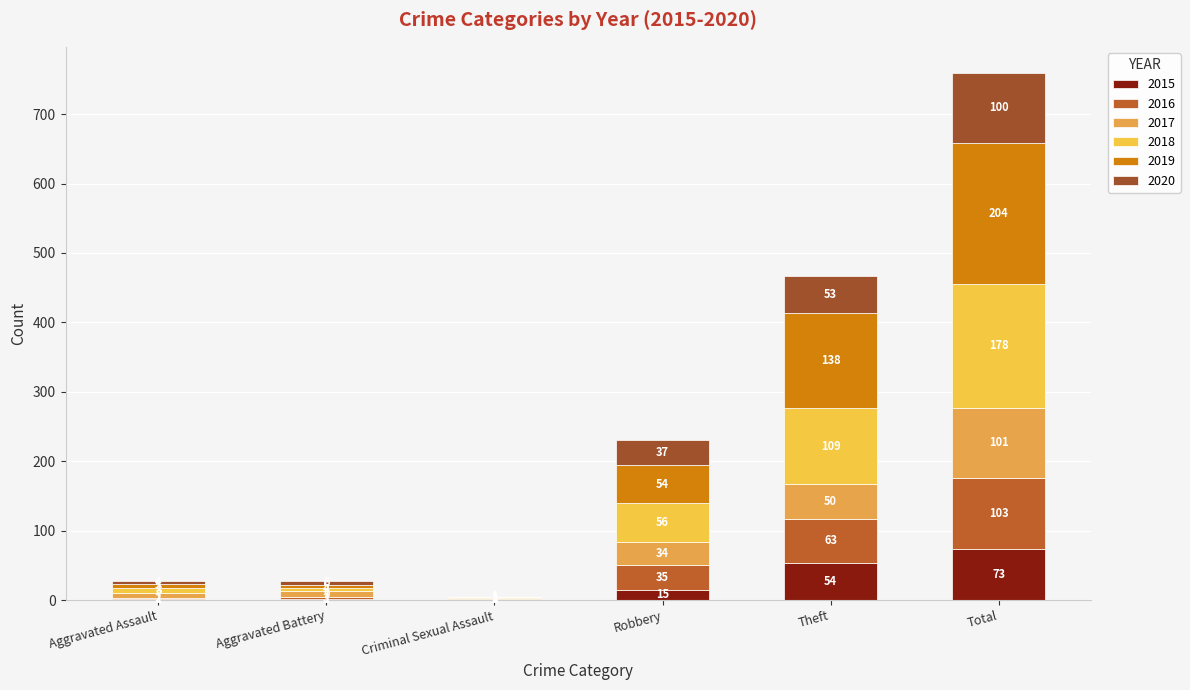

Which series has the largest total across all categories?

2019